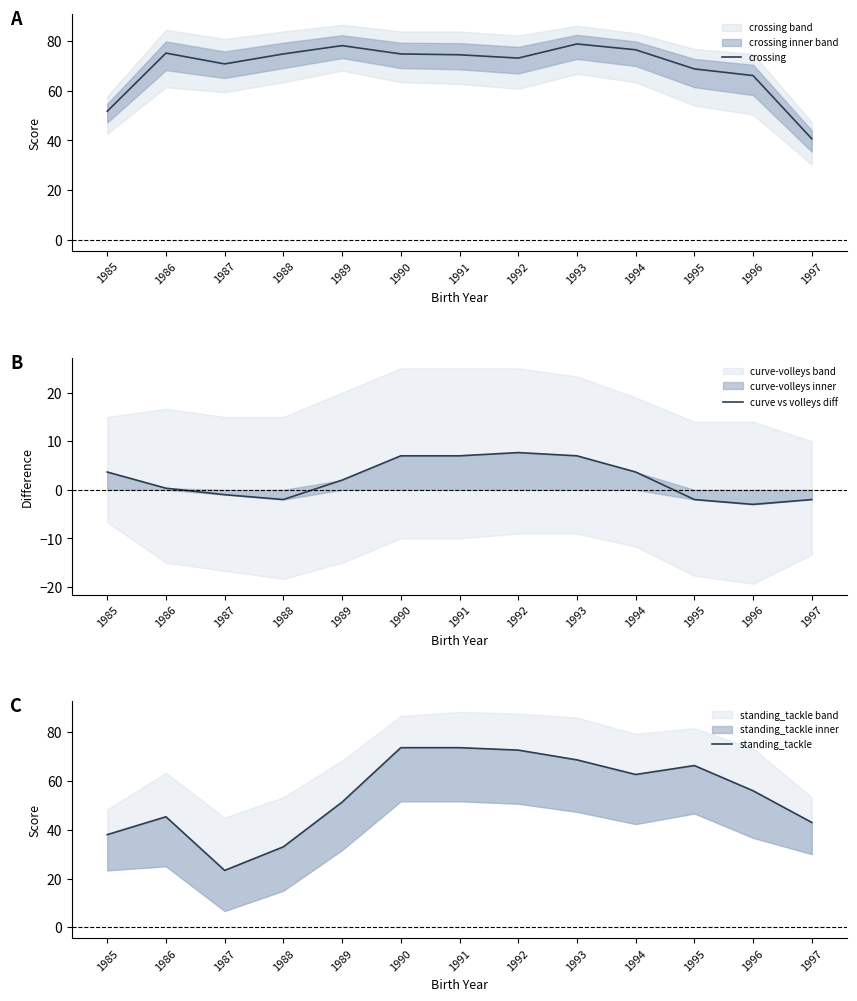

What is the total value across all series at 1993?

154.3